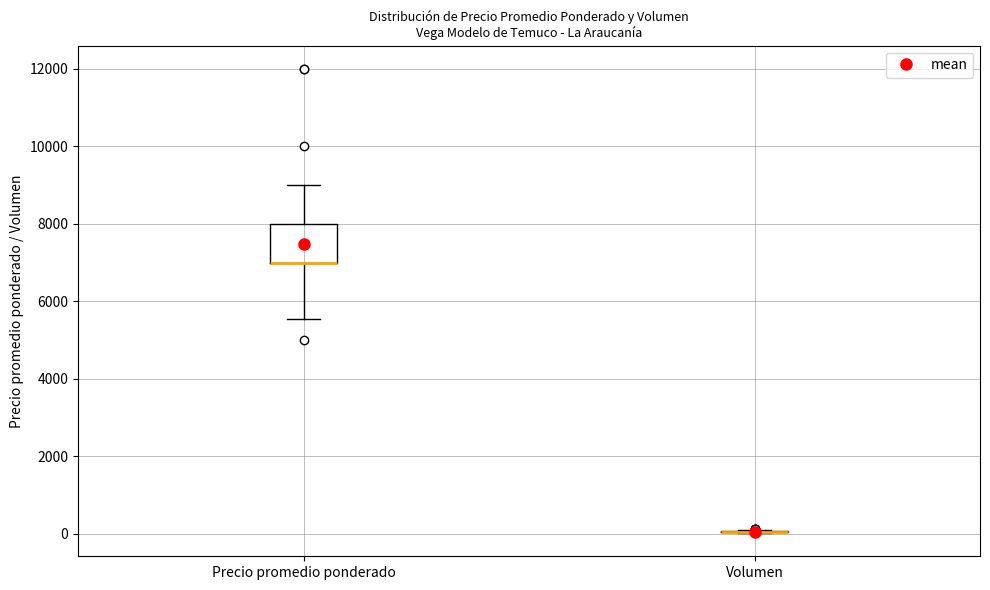

Reading left to right, transcribe this box plot: for each box, give where its median line is, the range the box spans, and where its two whiskers end, as read against the y-axis. The values are not printed on the chart, so give them approximately, as read against the axis.

Precio promedio ponderado: median 7000 (drawn on the box's lower edge), box 7000 to 8000, whiskers 5600 to 9000
Volumen: box collapsed to a line at 0, whiskers 0 to 200